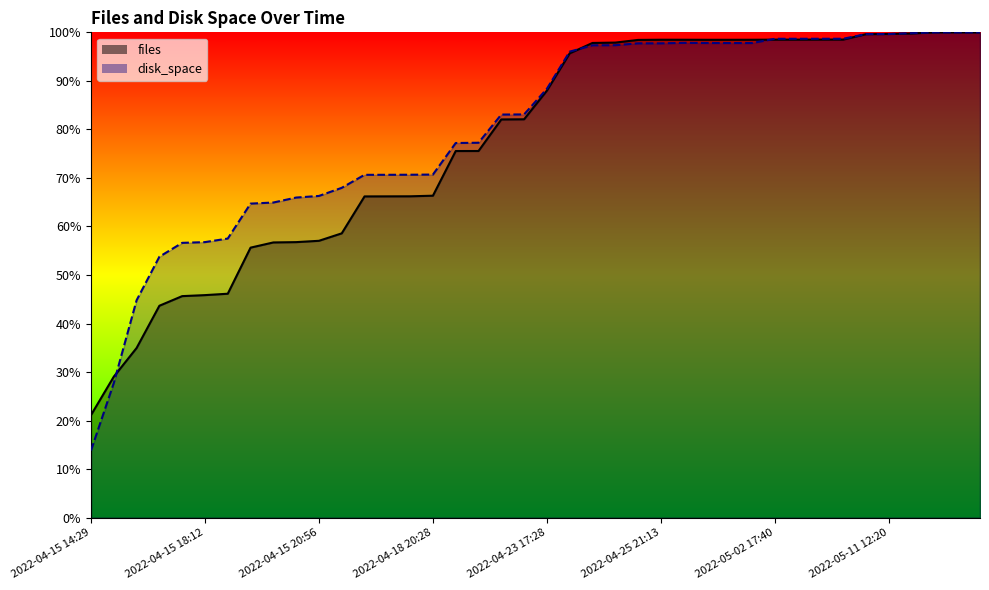

At which label does disk_space reach its minimum?

2022-04-15 14:29